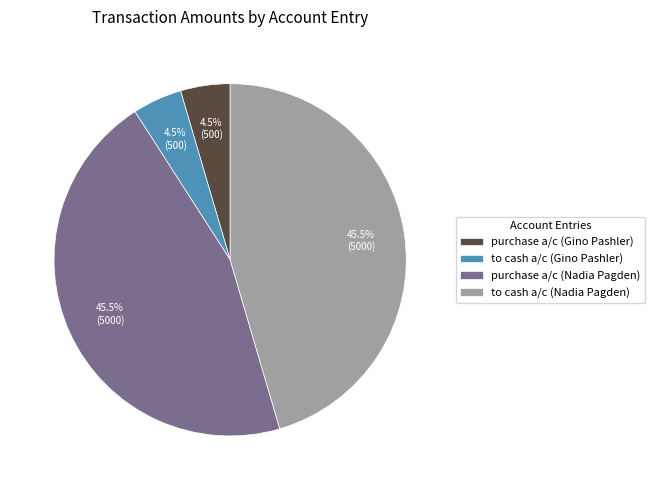

Which has a higher value, purchase a/c (Gino Pashler) or to cash a/c (Nadia Pagden)?

to cash a/c (Nadia Pagden)